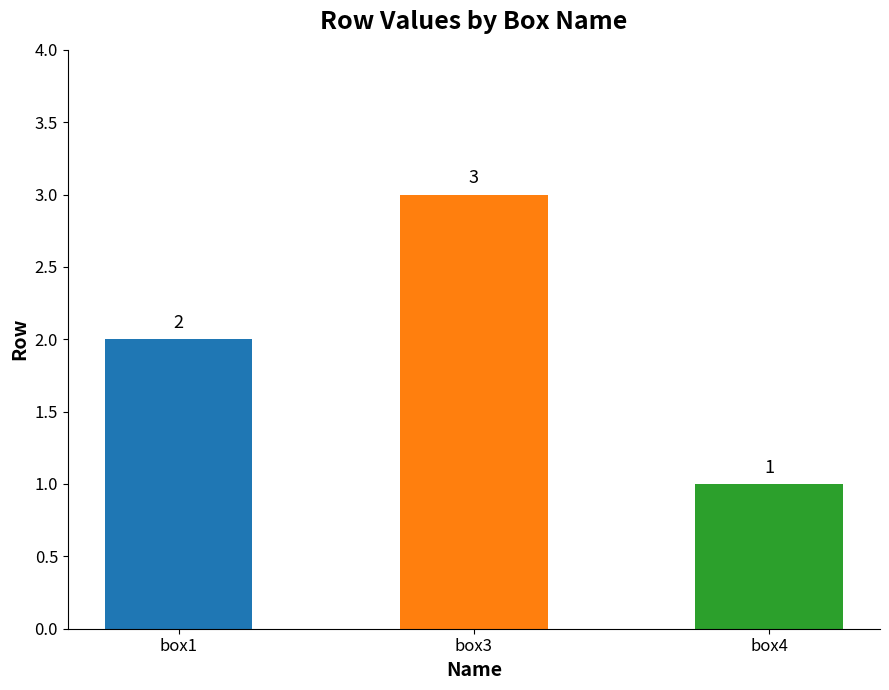

List the labels in order of value, smallest first.

box4, box1, box3